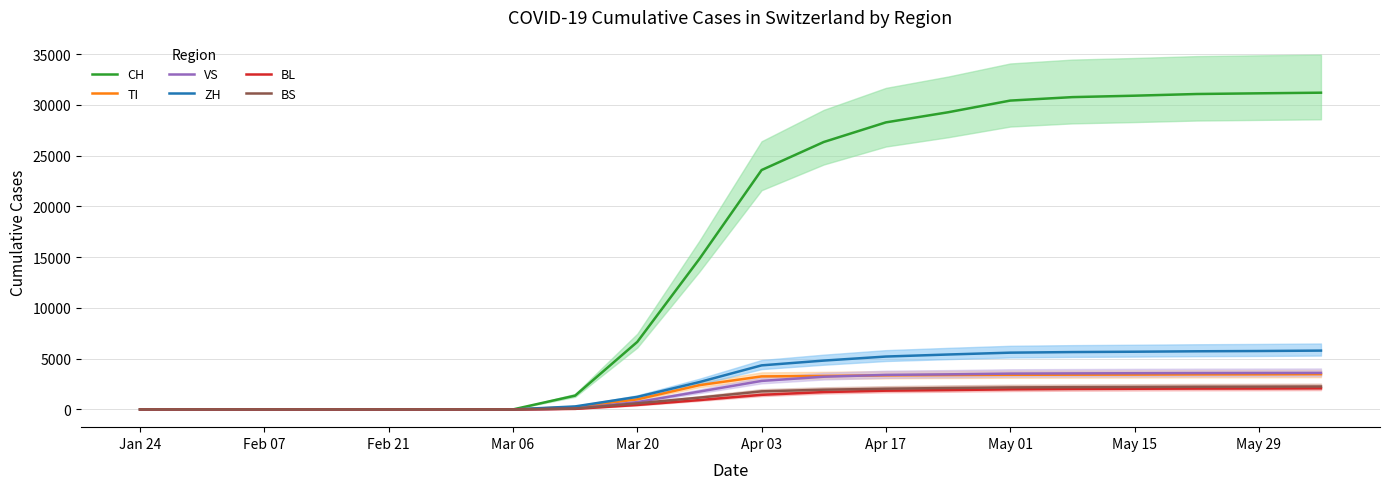

Reading right to left, extract all data points from this chart.

CH: 31193	31131	31063	30897	30756	30415	29264	28268	26336	23574	14829	6652	1359	0	0	0	0	0	0	0
TI: 3470	3455	3449	3432	3422	3410	3385	3355	3299	3252	2391	990	231	0	0	0	0	0	0	0
VS: 3597	3590	3581	3565	3548	3528	3454	3401	3221	2807	1758	721	82	0	0	0	0	0	0	0
ZH: 5793	5753	5726	5683	5649	5590	5408	5208	4810	4339	2695	1236	296	0	0	0	0	0	0	0
BL: 2079	2063	2055	2035	2017	1979	1904	1846	1708	1438	921	438	55	0	0	0	0	0	0	0
BS: 2258	2244	2234	2212	2193	2167	2111	2041	1943	1781	1163	598	85	0	0	0	0	0	0	0